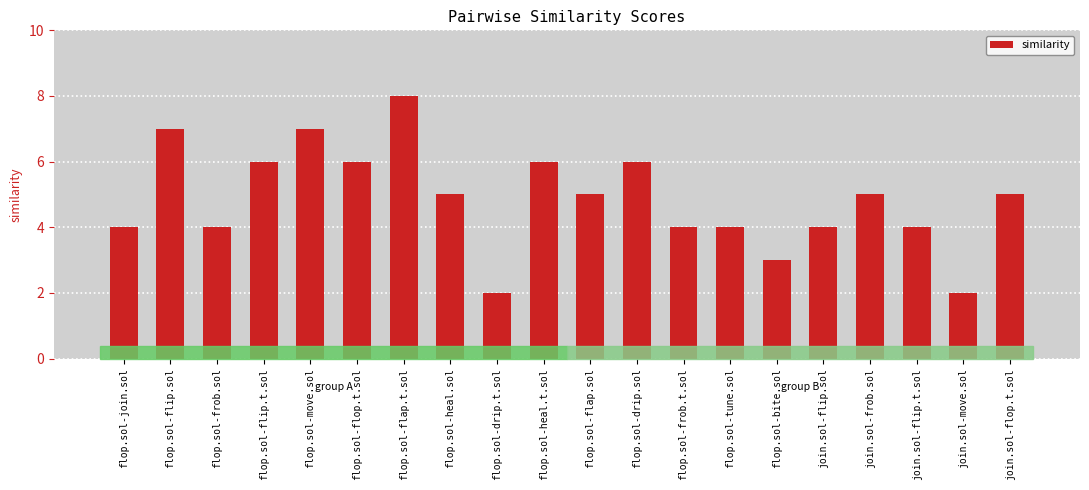

The chart shows a value of 6 at flop.sol-flip.t.sol. True or false?

True